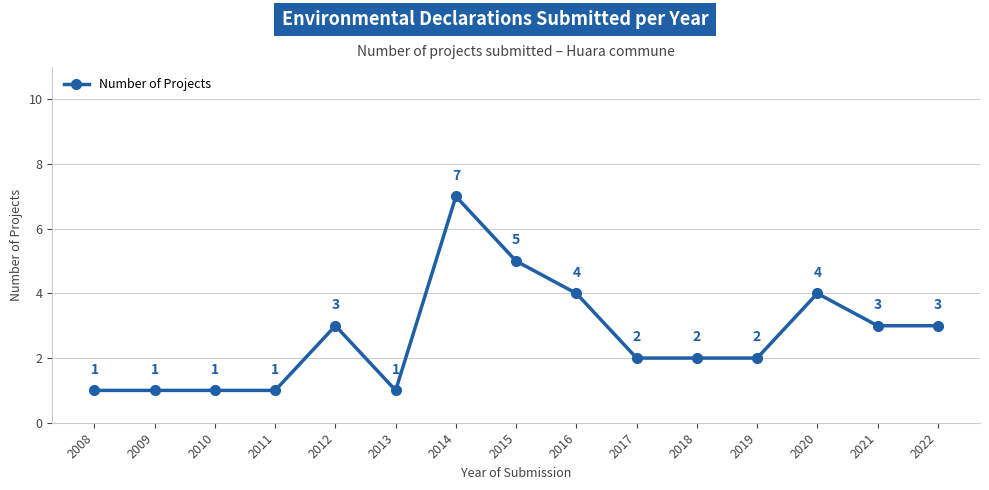

What is the change in value from 2008 to 2015?

+4